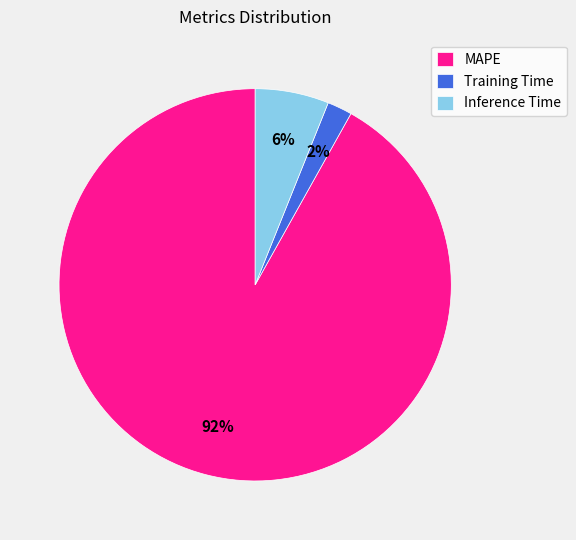

Does MAPE account for over 50% of the chart?

Yes